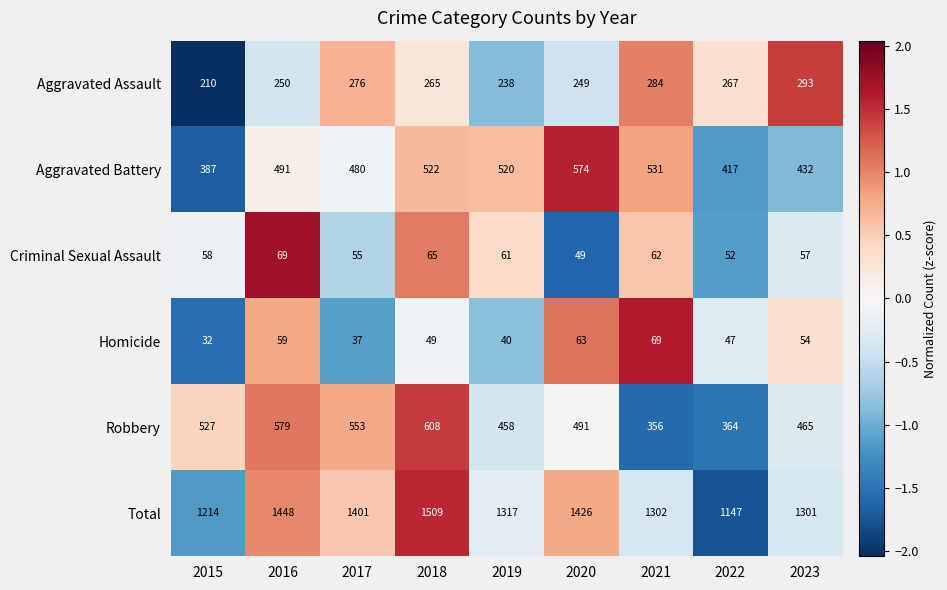

What is the maximum value for Robbery?

608